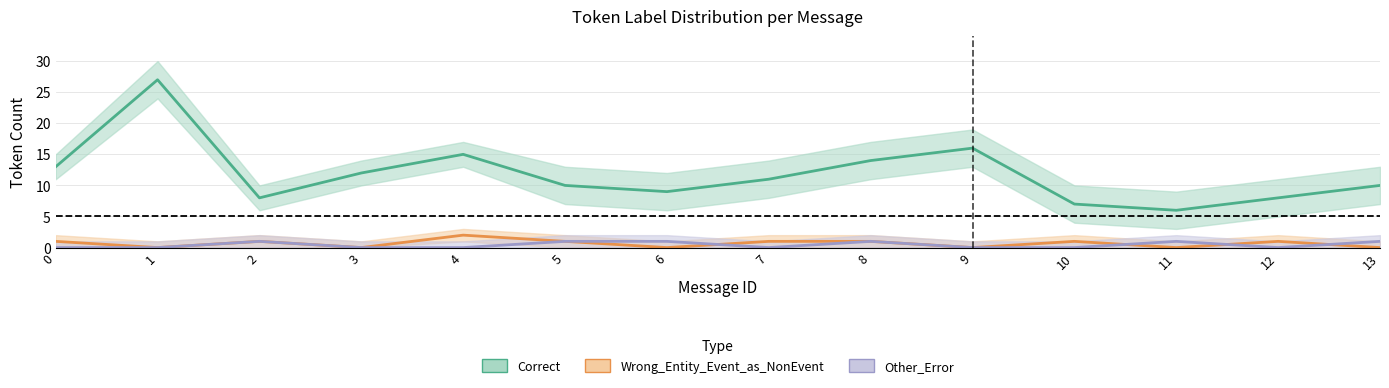

At which category does Other_Error reach its first local peak?

2